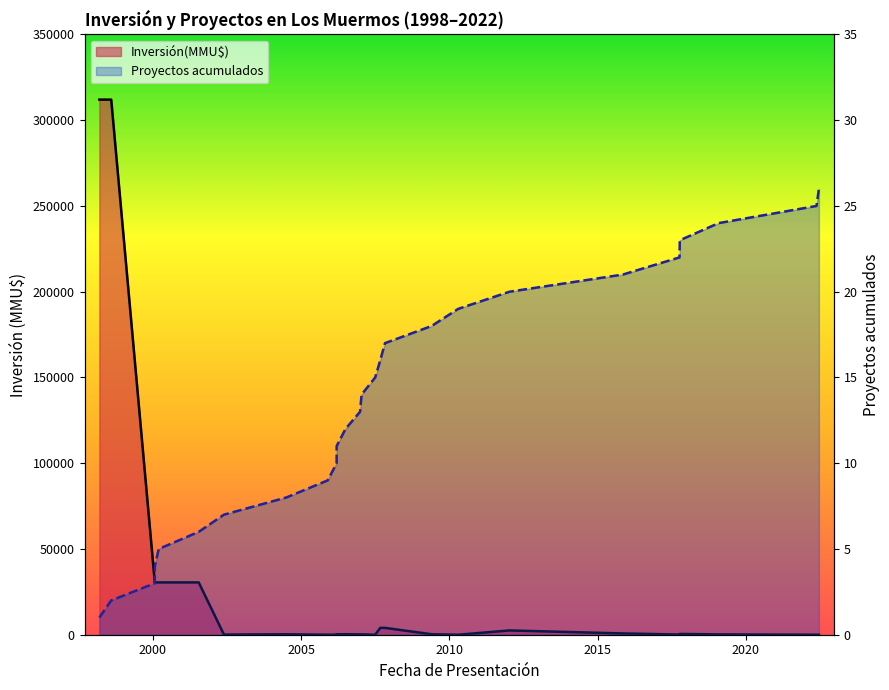

Which series has the widest spread of values?

Inversión(MMU$)